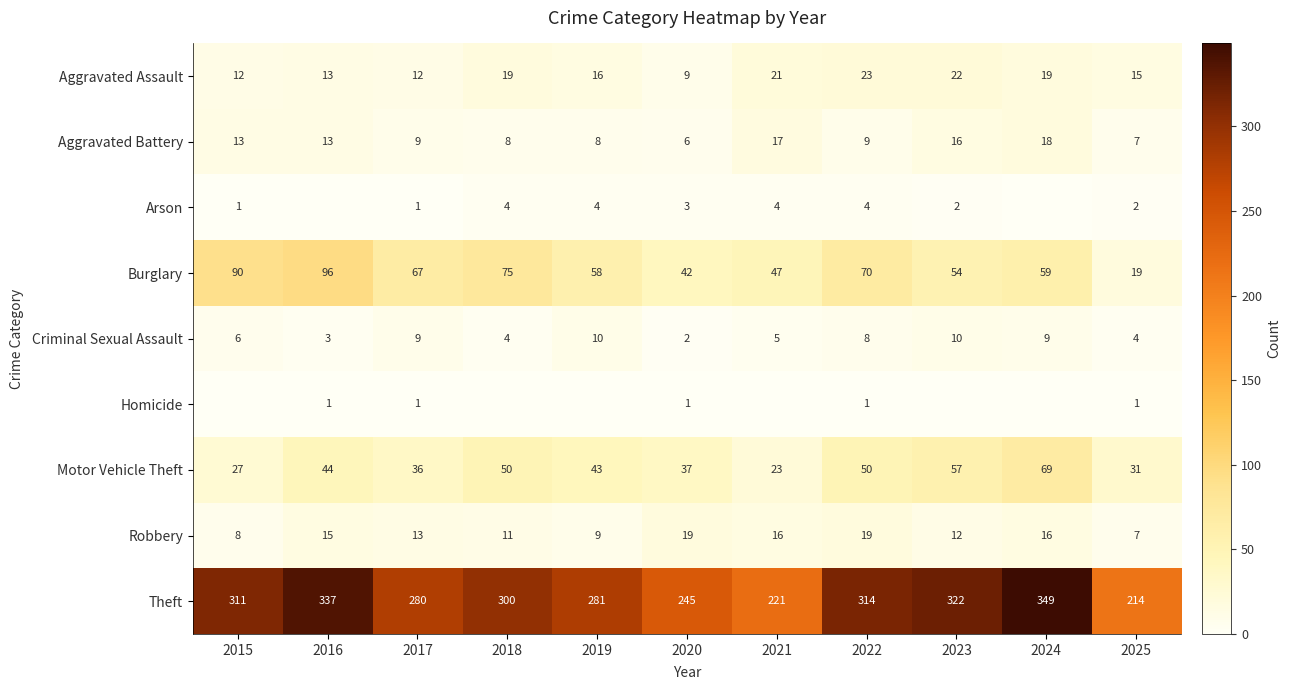

Between 2016 and 2018, which is larger?

2018